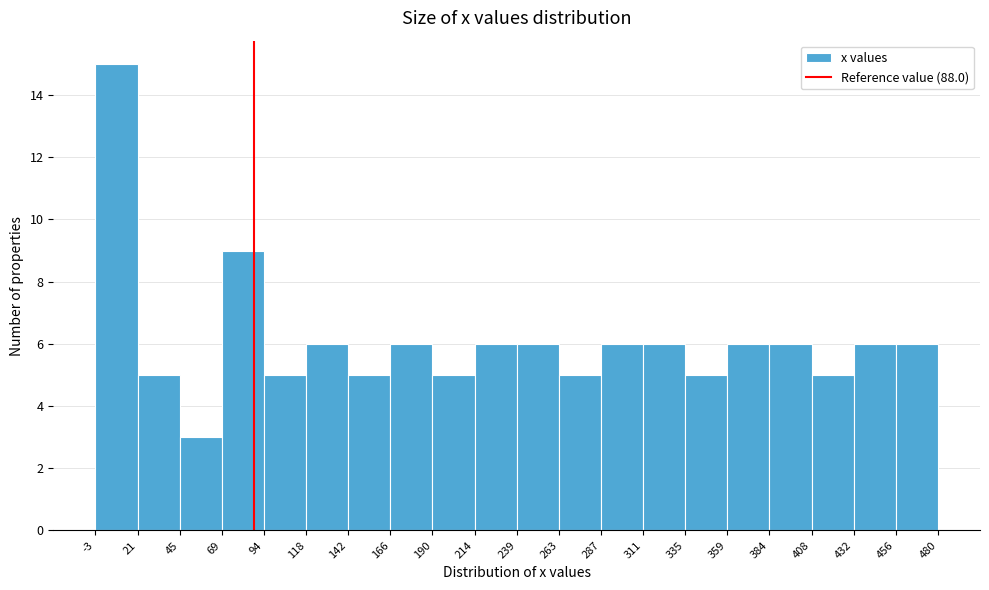

How tall is the bar that spans 142 to 166 on the x-axis? The values are not printed on the chart, so give them approximately, as read against the axis.

5